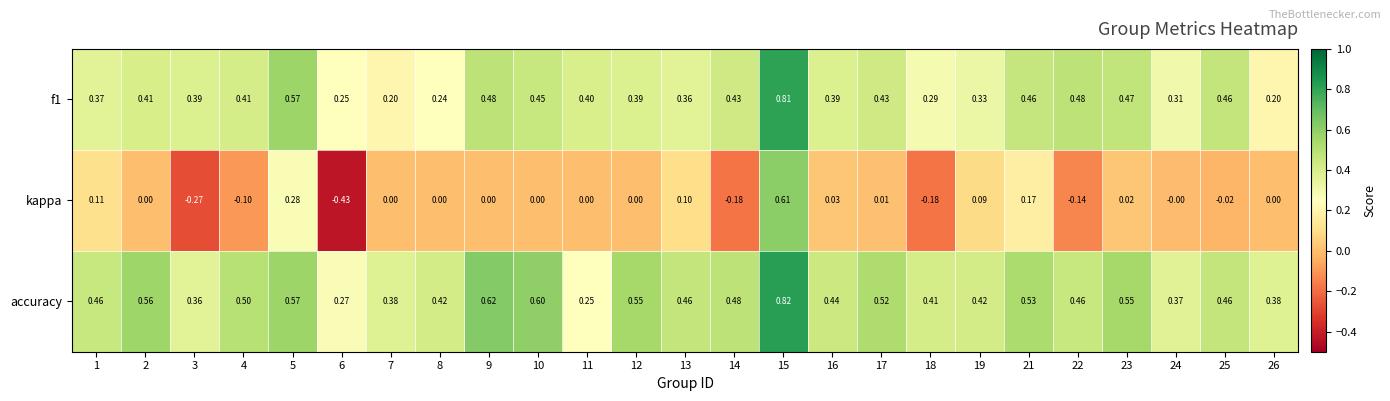

Which category has the lowest value across all series?

6